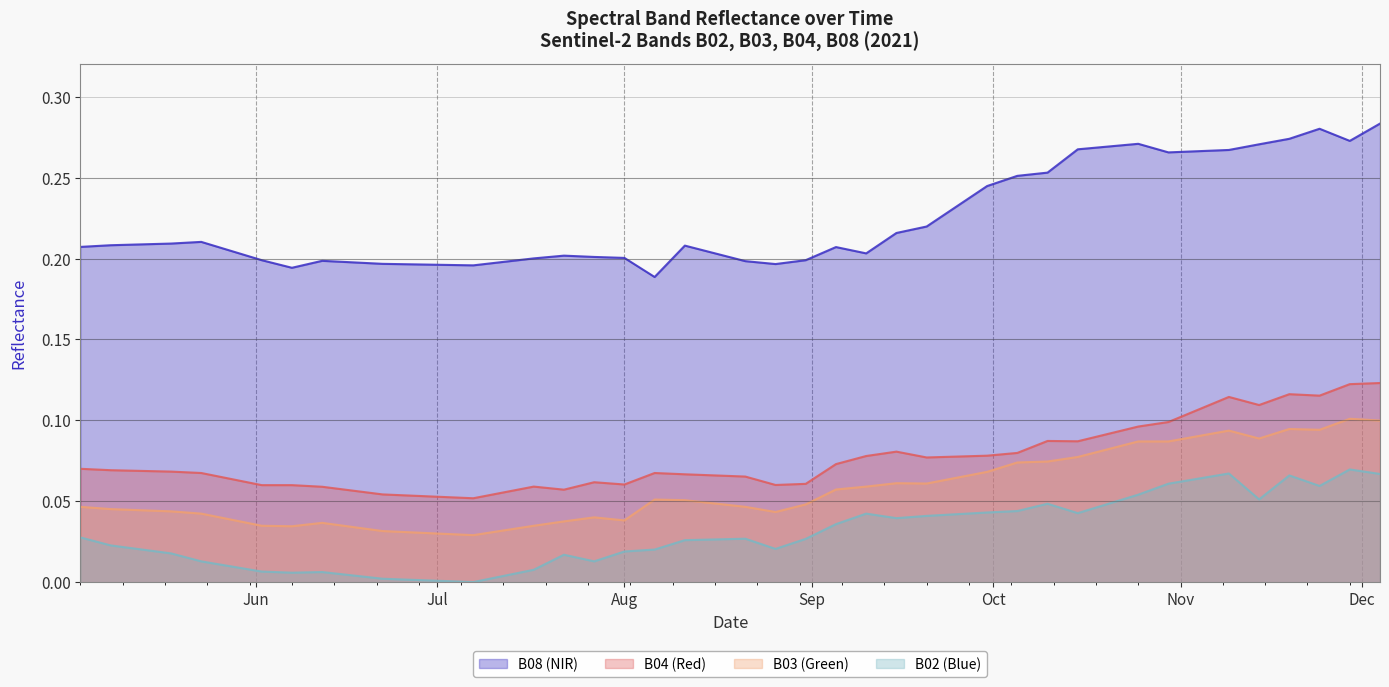

What is the spread (max minus min) of values at 2021-10-10?

0.2